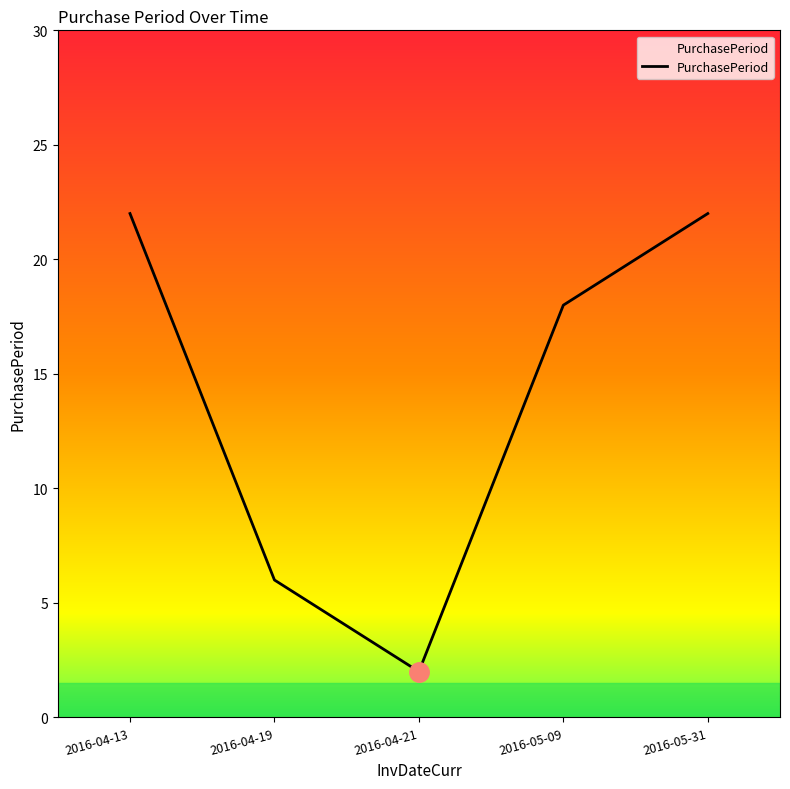

How many distinct data groups are displayed?

1